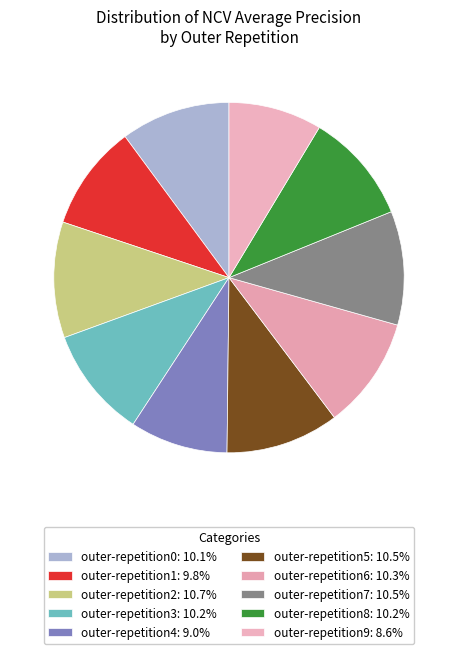

How many slices are in this pie chart?

10